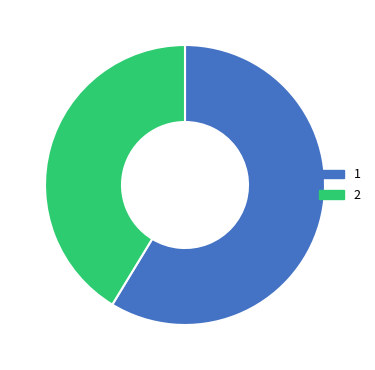

Is there a majority slice in this chart?

Yes